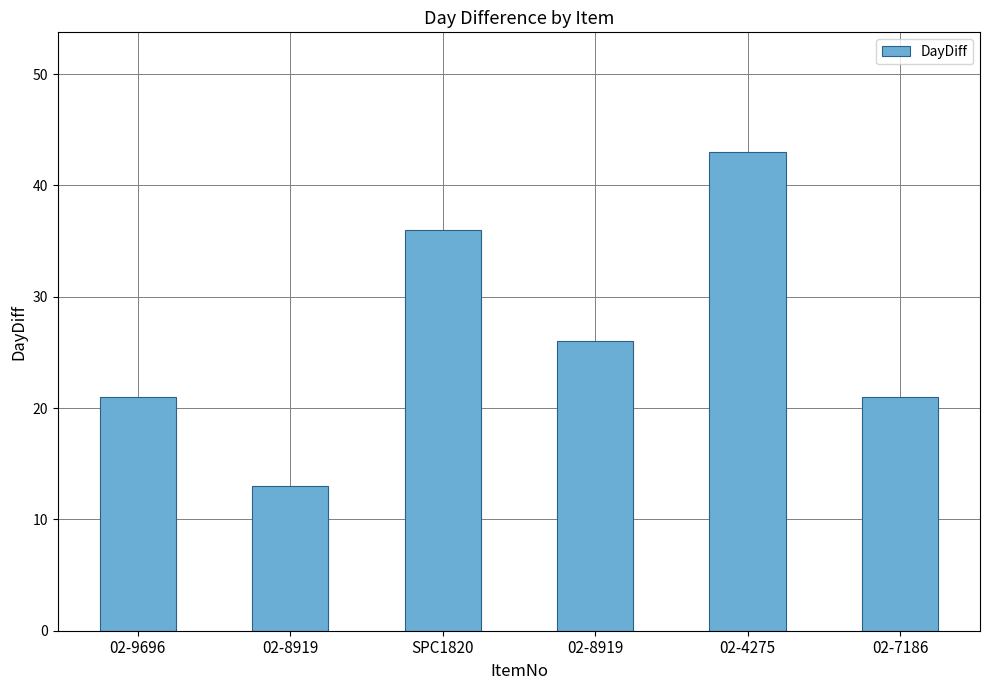

How many values are below 26?

3